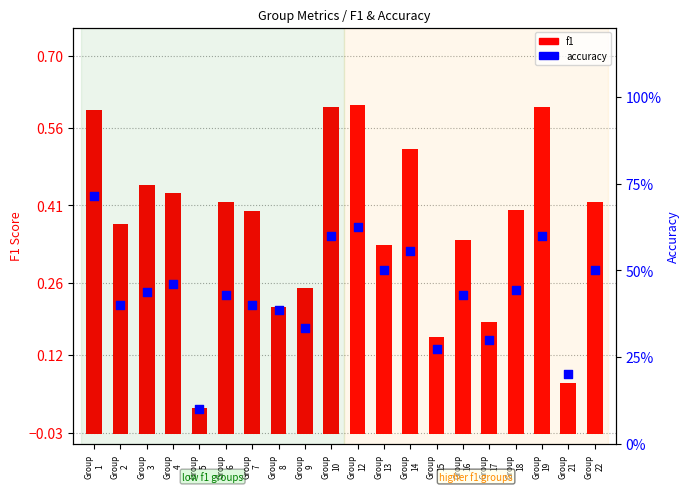

Which series has the widest spread of Y values?

accuracy